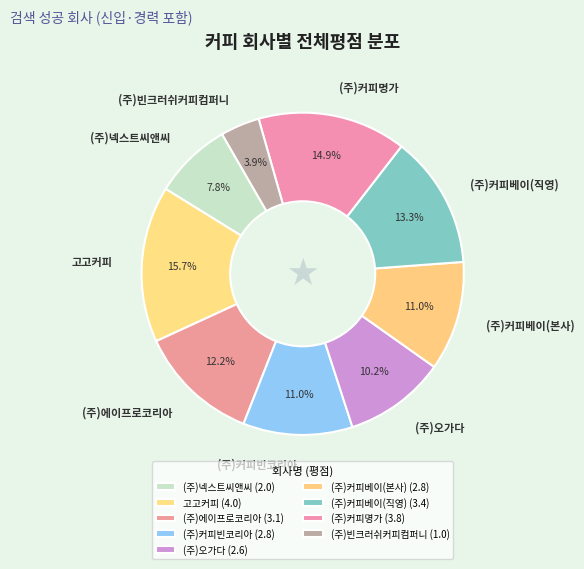

Count the number of slices in the pie.

9